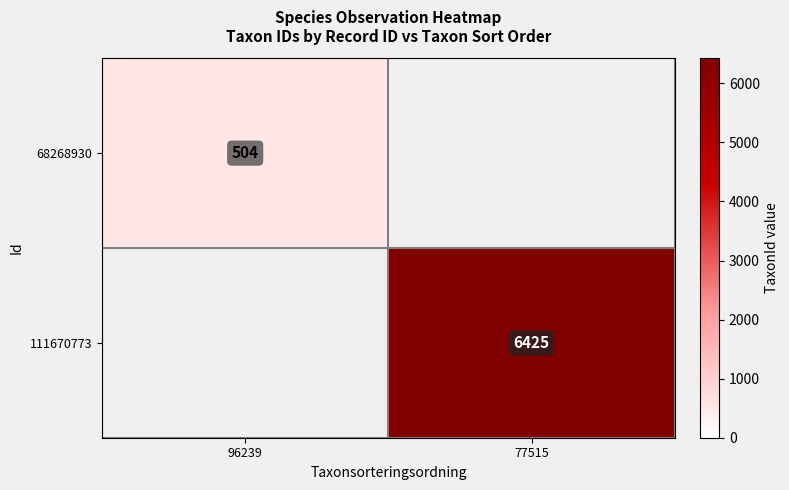

The value of 111670773 at 77515 is 3398. True or false?

False